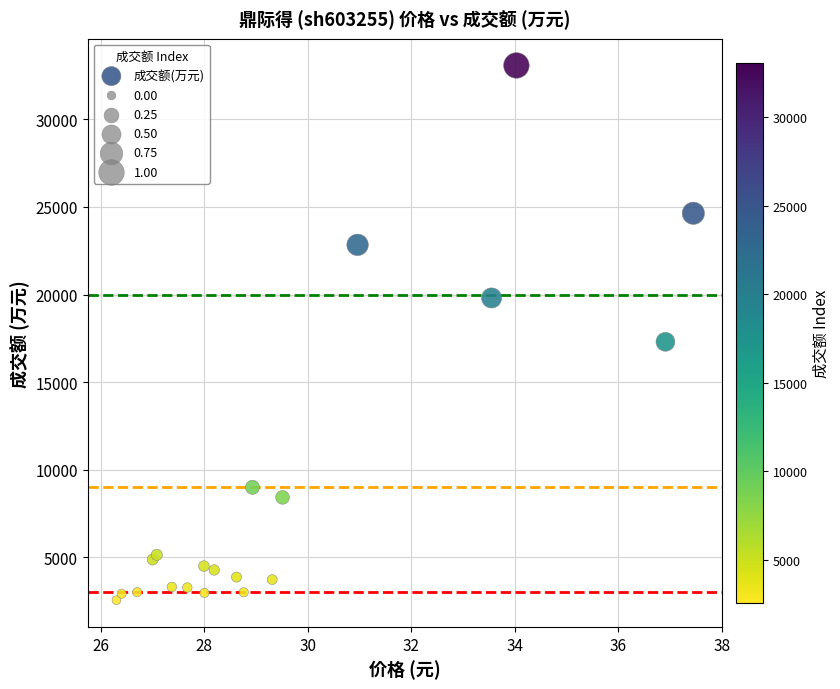

What Y value in the scatter plot is closest to 17814?

17302